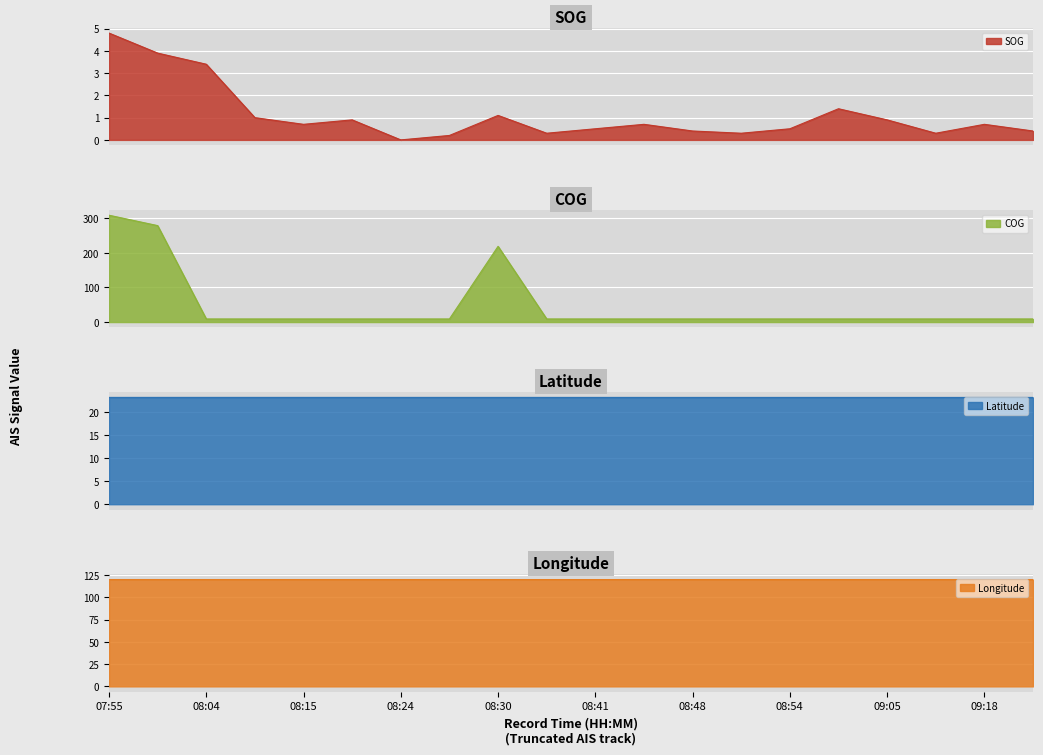

Between 08:24 and 08:30, which series saw the biggest shift?

COG